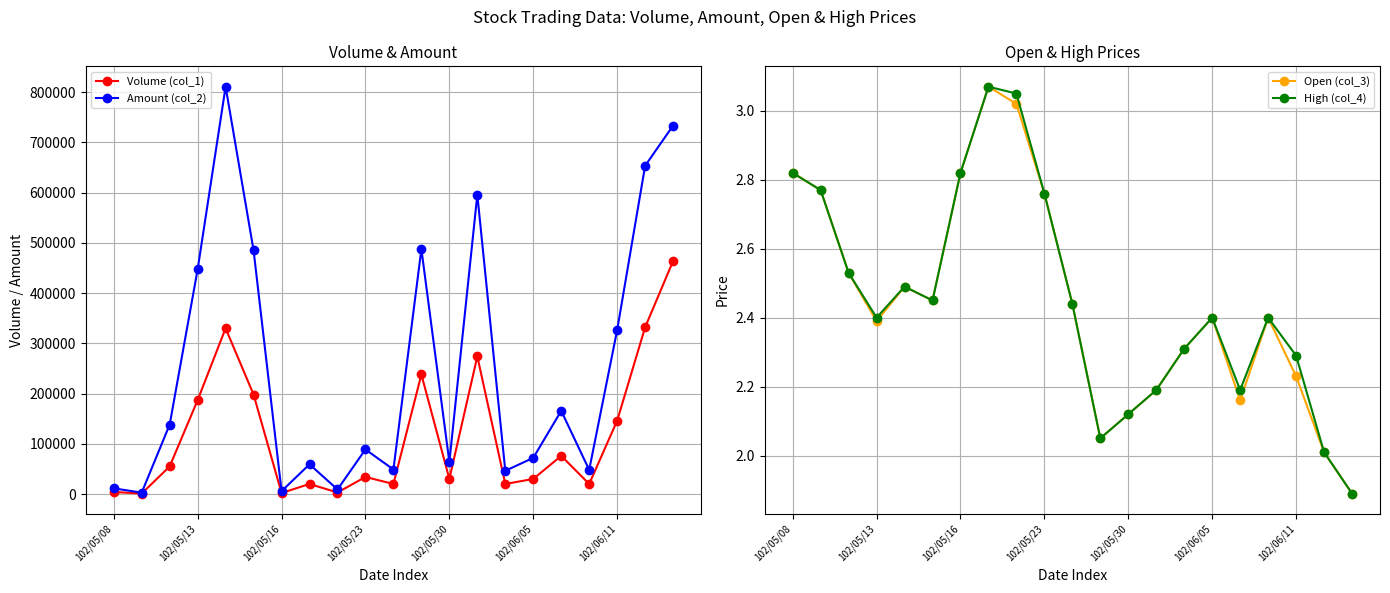

What is the difference between the maximum and minimum values in the Open (col_3) series?

1.2